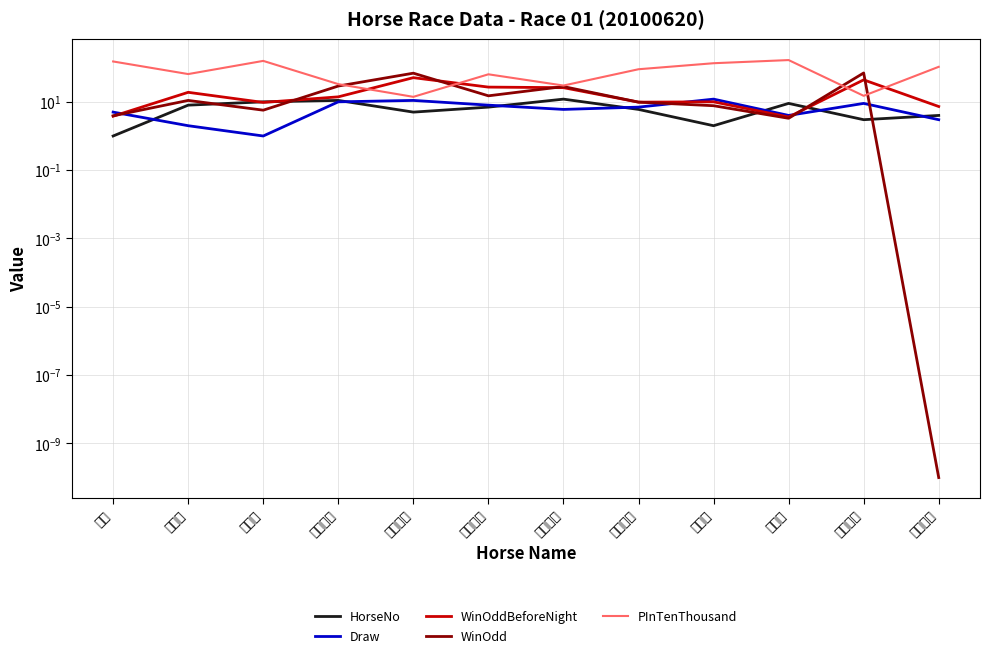

True or false: Draw has a value of 12.0 at 我跑得.

True